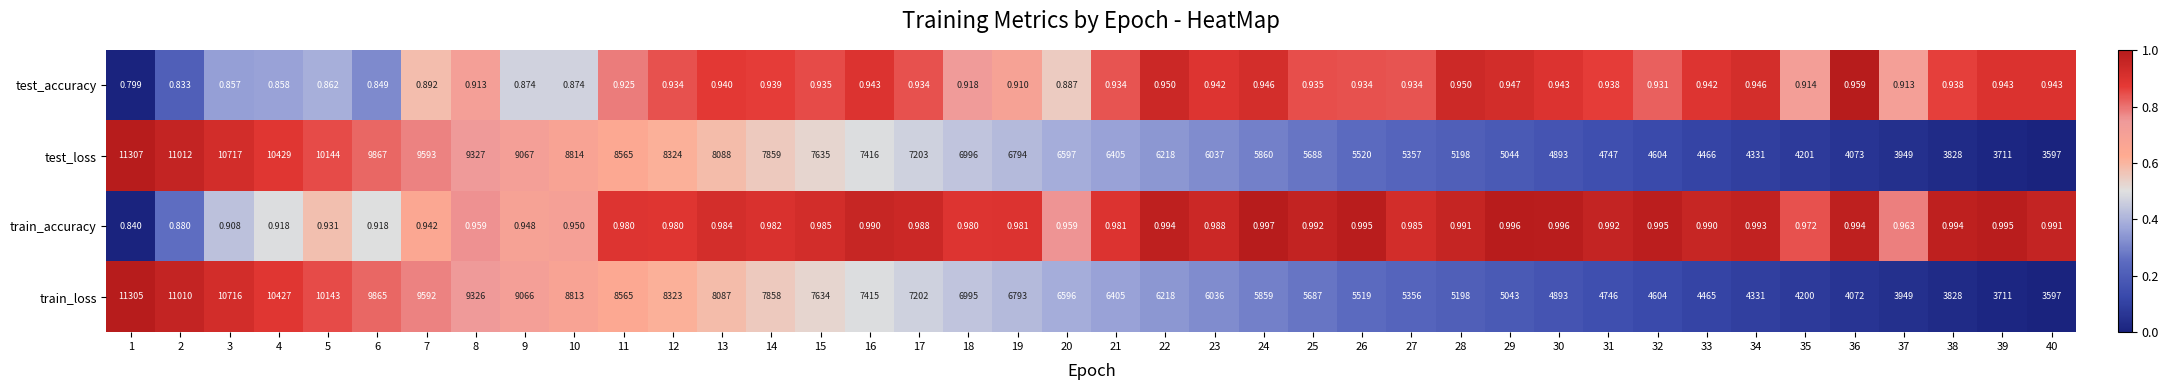

Which series has the largest total across all categories?

test_loss